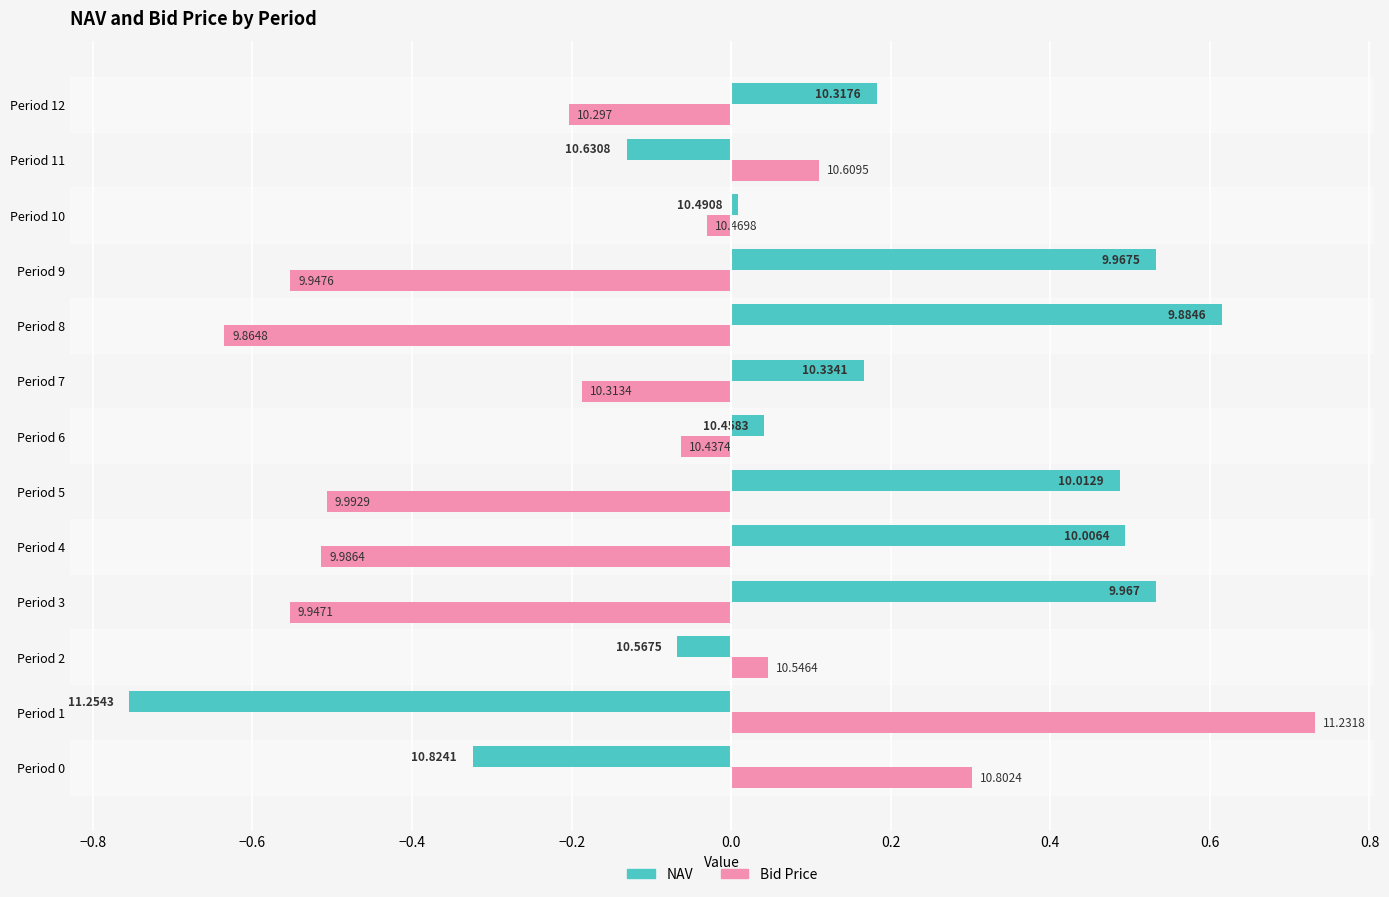

What are all the series names shown in the legend?

NAV, Bid Price